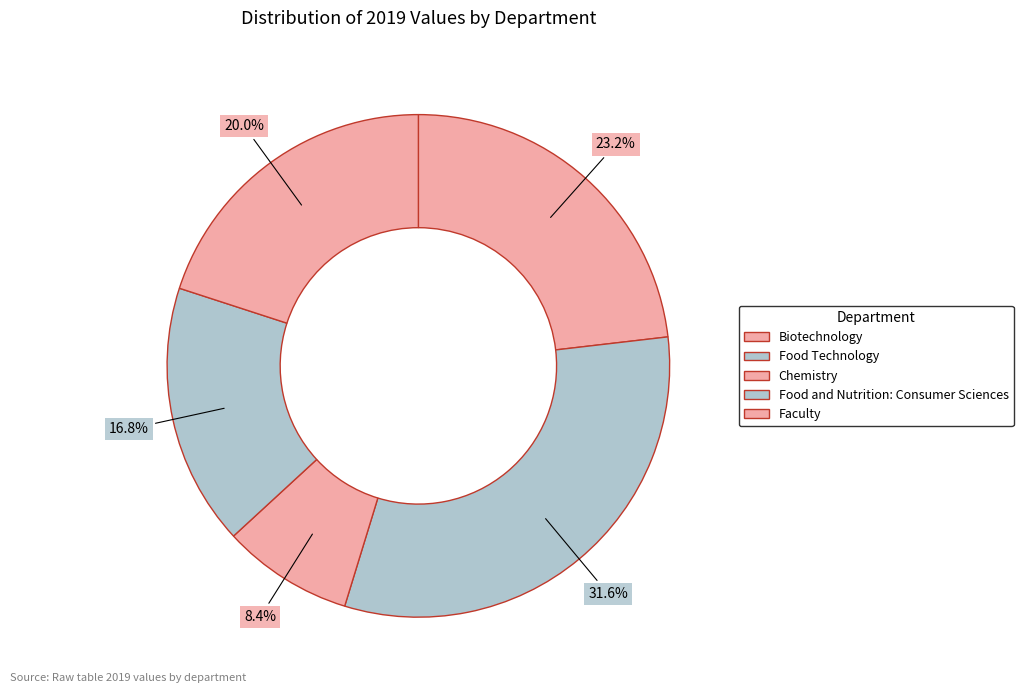

To the nearest percent, what is the difference between the Faculty and Biotechnology slice percentages?

3%